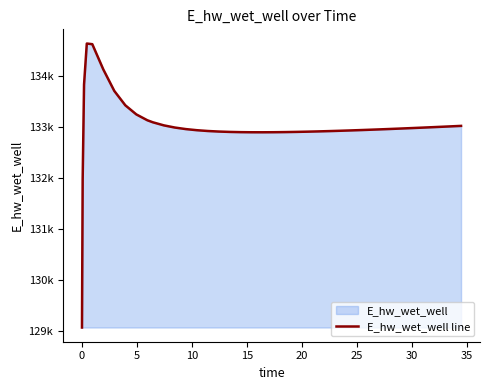

How many categories are shown in the chart?

40